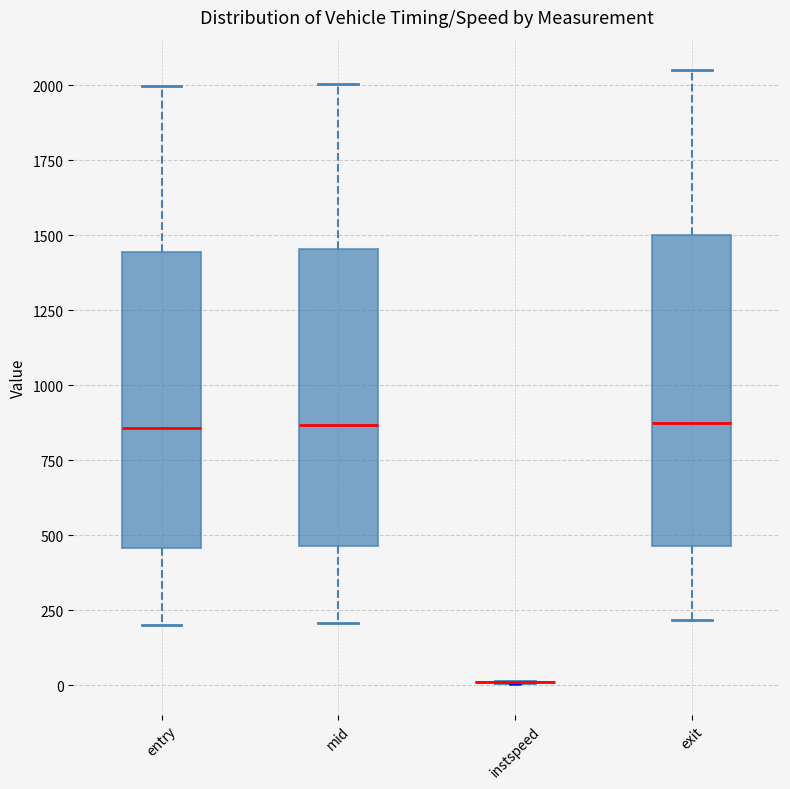

Where does the lower whisker of the box for exit end on the y-axis? The values are not printed on the chart, so give them approximately, as read against the axis.

200